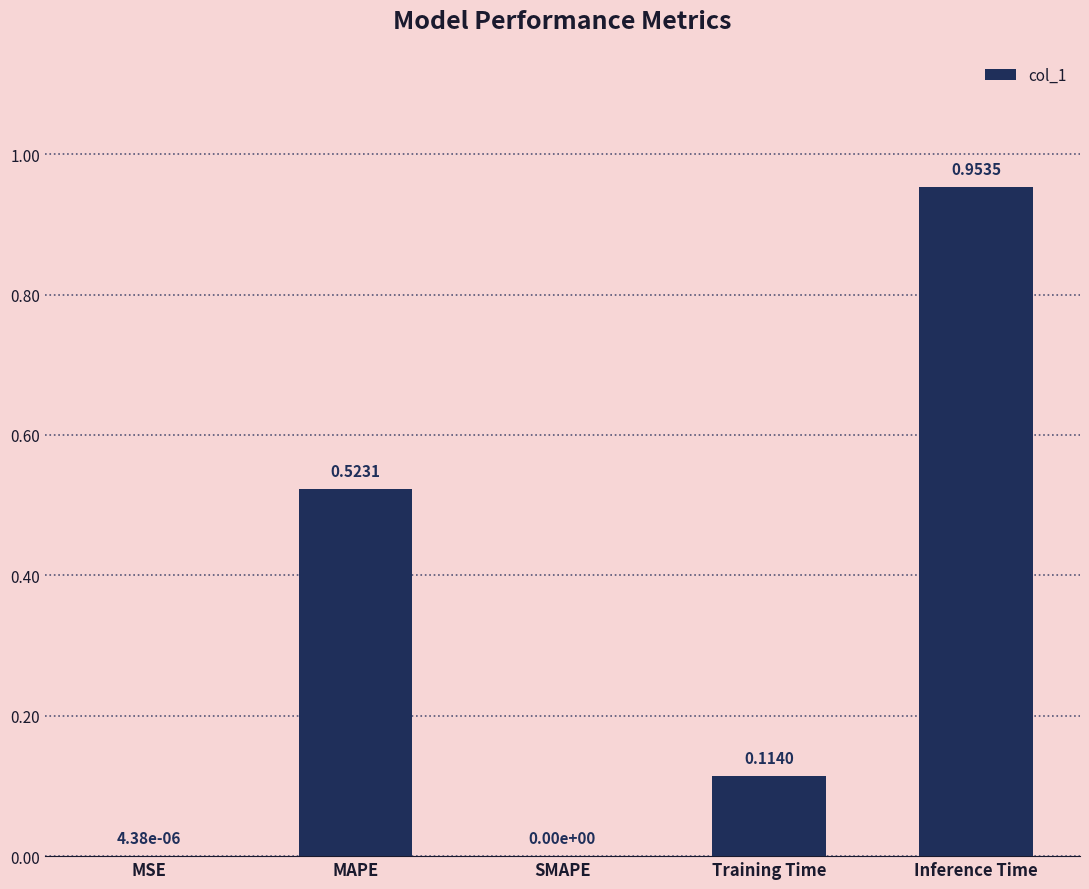

Which label corresponds to the largest value in the chart?

Inference Time